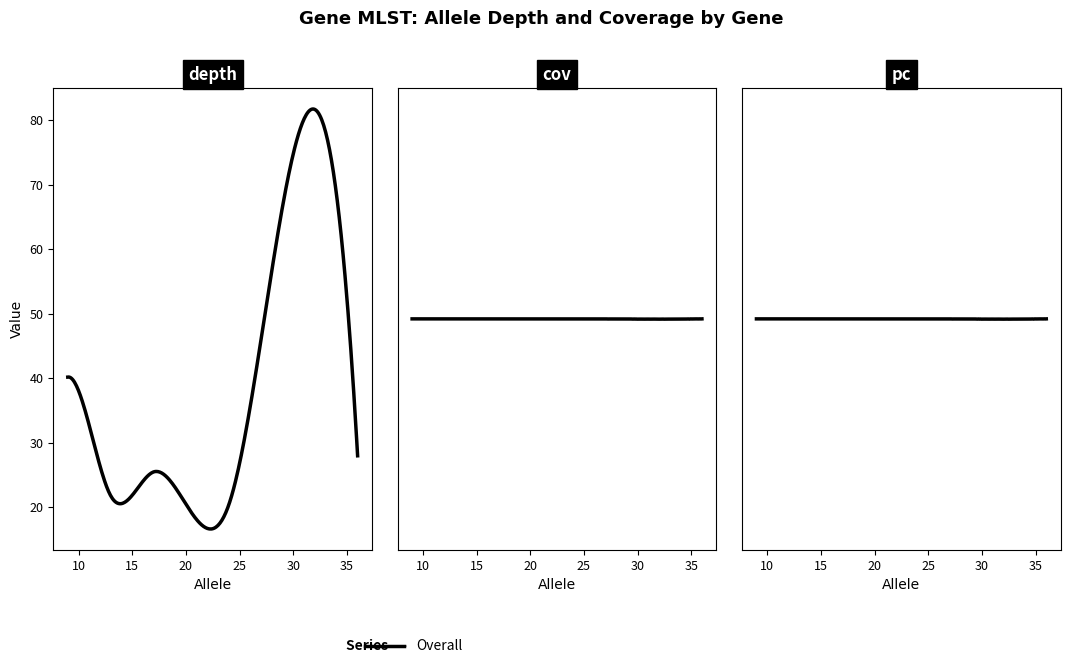

What is the sum of all depth values?

195.4